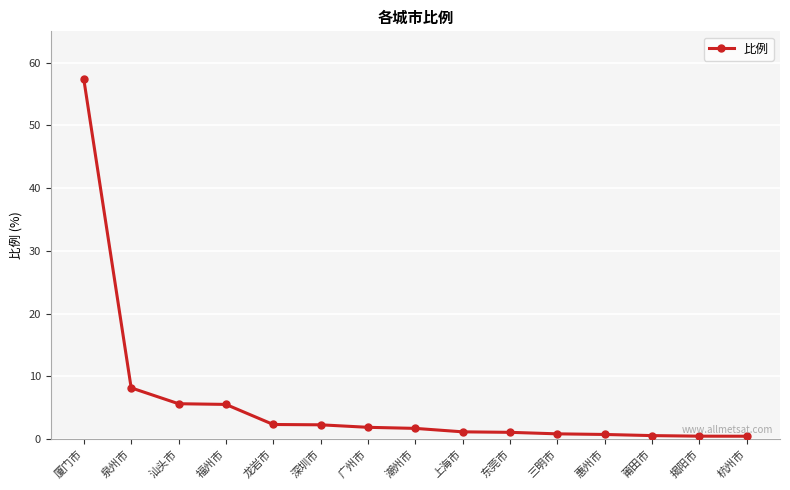

What is the difference between the maximum and second lowest values?

56.9